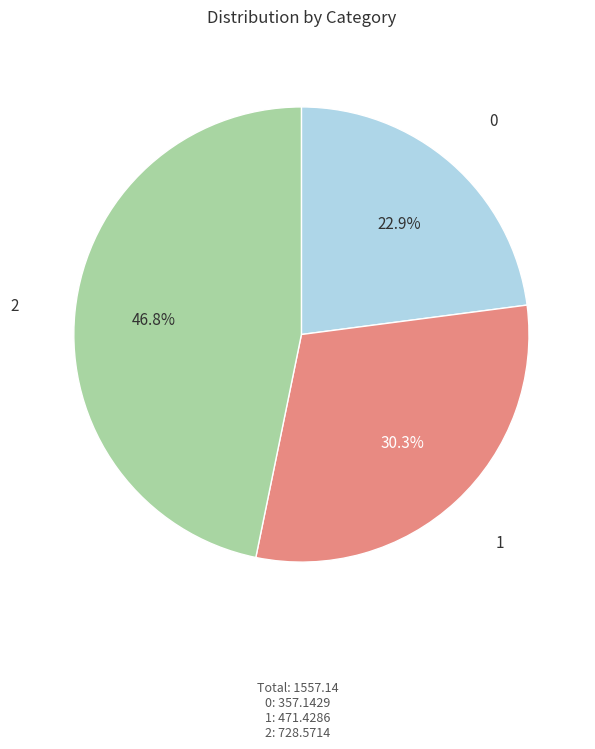

Approximately how many times larger is the value at 1 compared to 2?

0.6